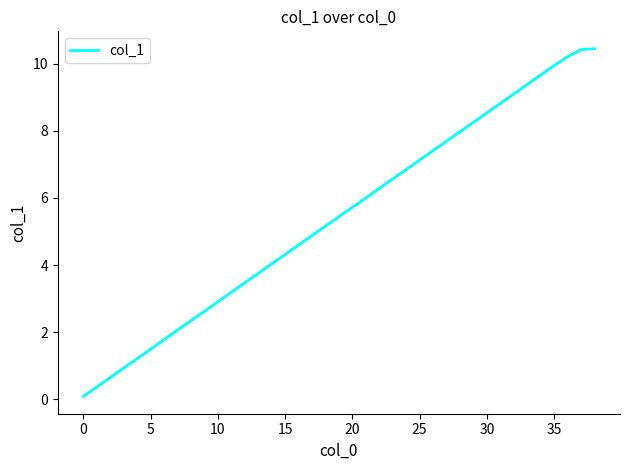

How many distinct data groups are displayed?

1